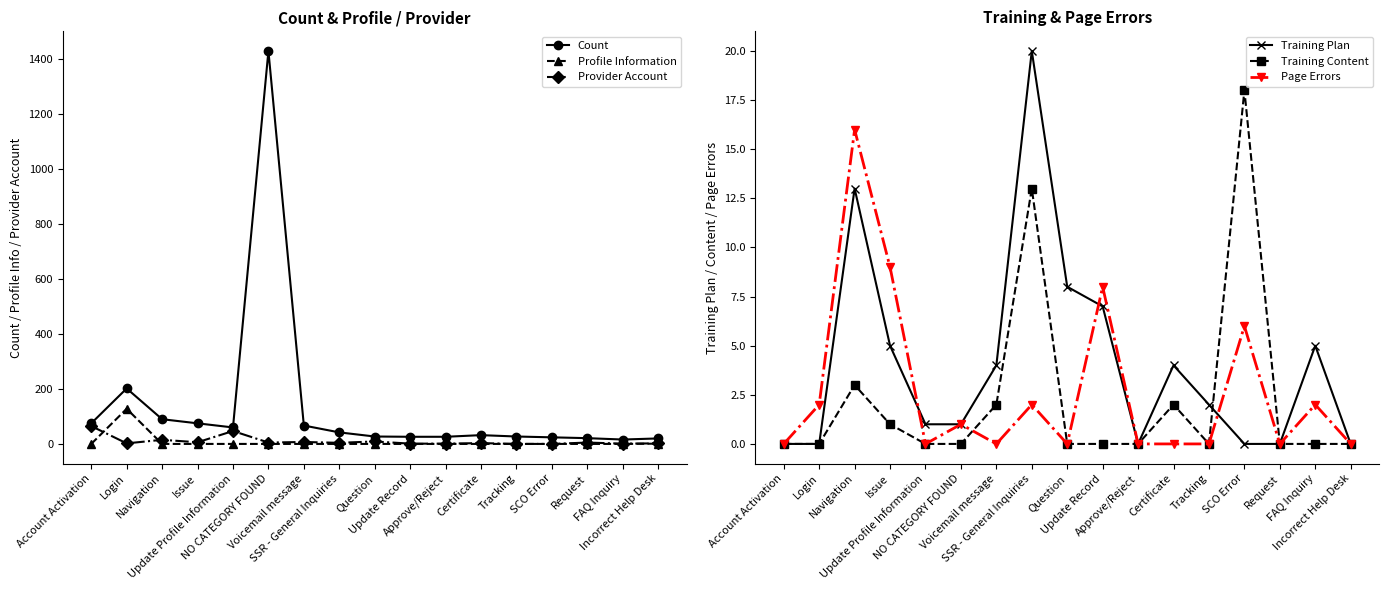

What is the difference between the second highest and minimum values in the Count series?

186